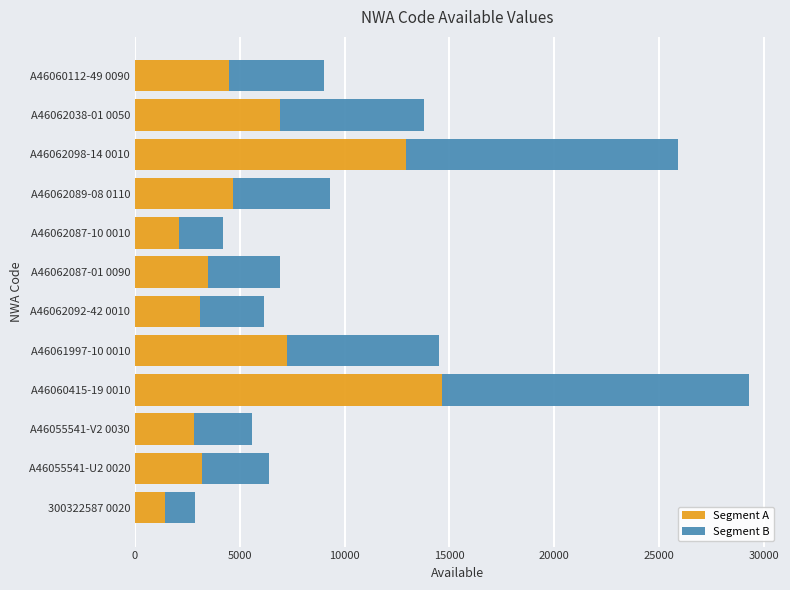

At which category is the sum across all series the highest?

A46060415-19 0010